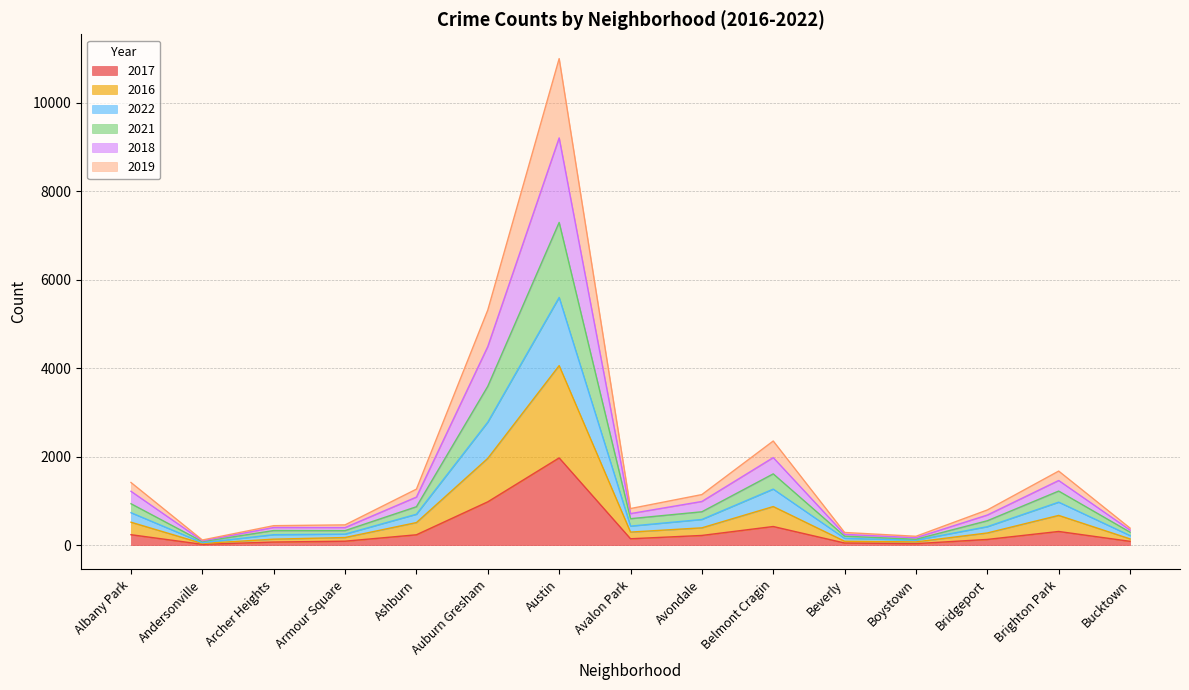

At which category is the sum across all series the highest?

Austin